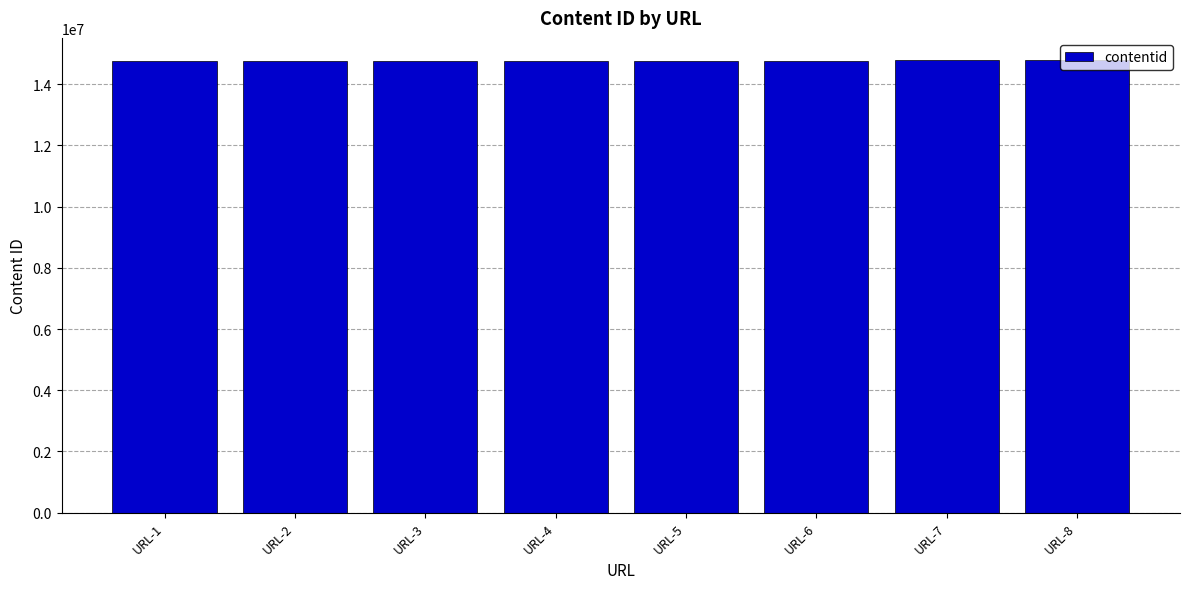

What is the minimum value shown in the chart?

14766831